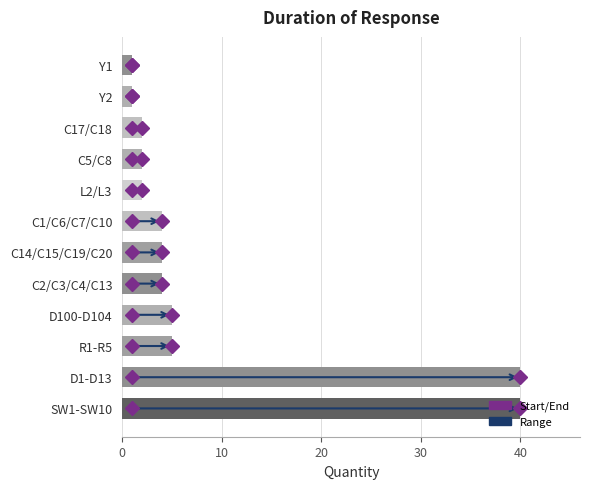

What is the difference between the maximum and minimum values?

39